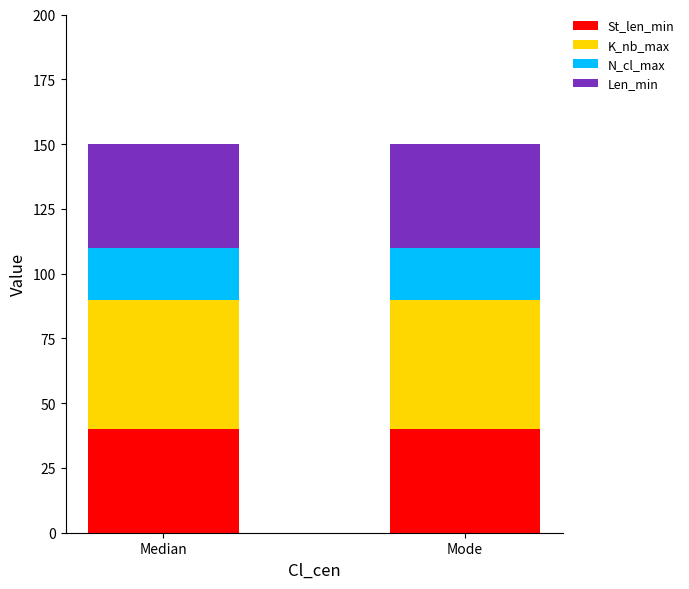

The St_len_min series shows 40 at Mode. True or false?

True